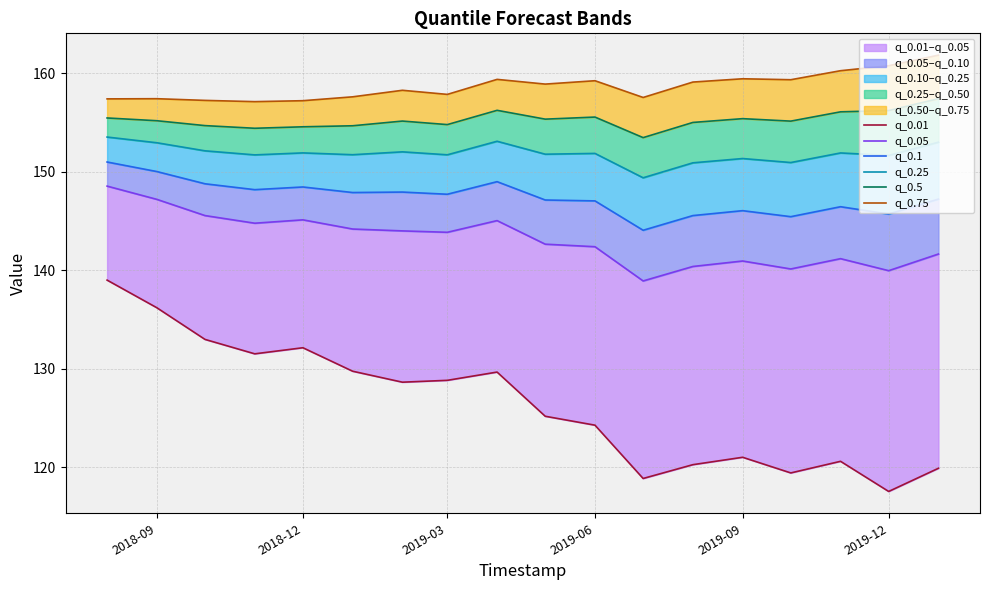

Which series has the largest total across all categories?

q_0.75